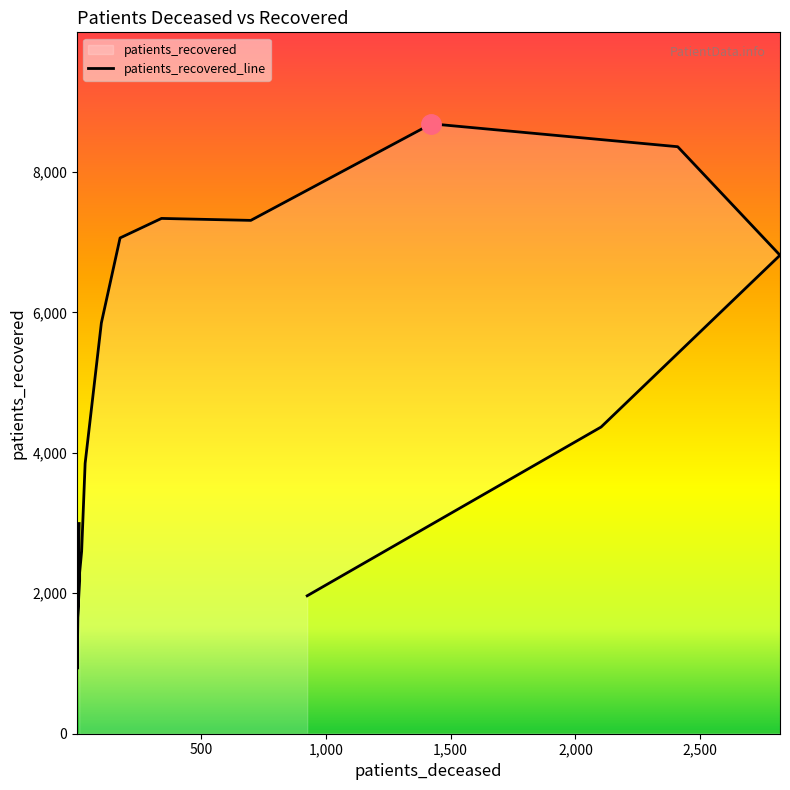

Reading right to left, transcribe all the data shown in this chart.

>90=1964	85 - 89=4367	80 - 84=6813	75 - 79=8358	70 - 74=8684	65 - 69=7309	60 - 64=7337	55 - 59=7059	50 - 54=5848	45 - 49=3850	40 - 44=2598	35 - 39=2293	30 - 34=2178	25 - 29=1539	20 - 24=923	<20=2993